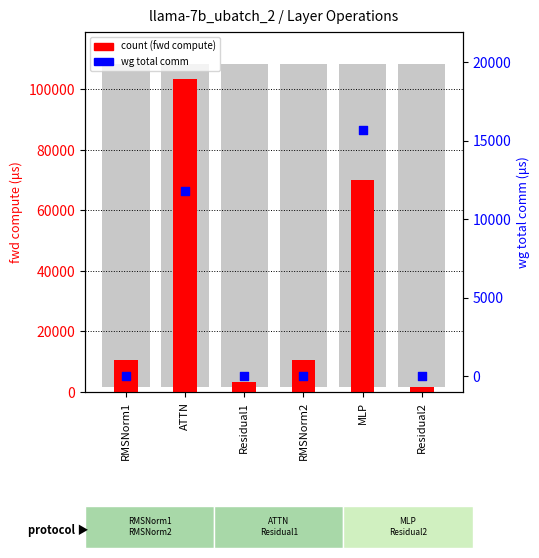

Which series has the widest spread of Y values?

count